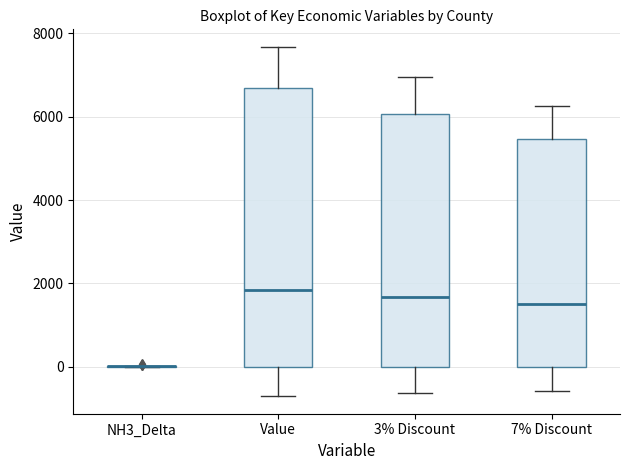

Reading left to right, transcribe this box plot: for each box, give where its median line is, the range the box spans, and where its two whiskers end, as read against the y-axis. The values are not printed on the chart, so give them approximately, as read against the axis.

NH3_Delta: box collapsed to a line at 0, whiskers 0 to 0
Value: median 1800, box 0 to 6600, whiskers -800 to 7600
3% Discount: median 1600, box 0 to 6000, whiskers -600 to 7000
7% Discount: median 1400, box 0 to 5400, whiskers -600 to 6200